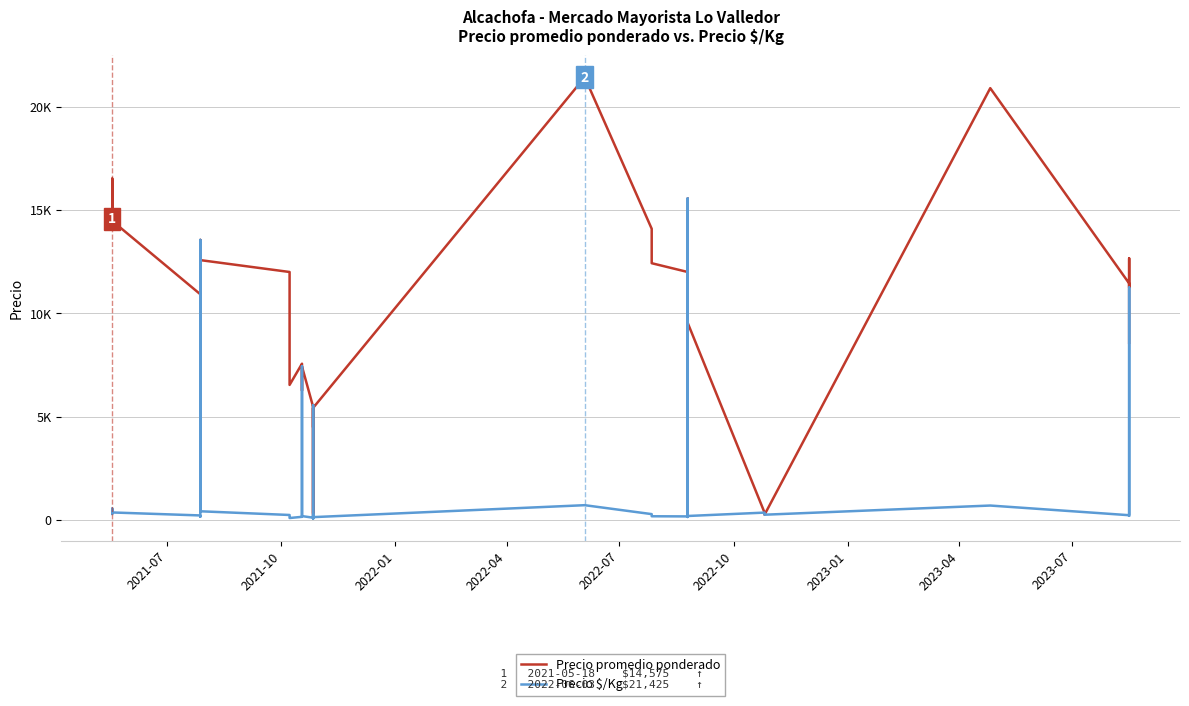

What is the label of the 6th point from the left?

2022-10